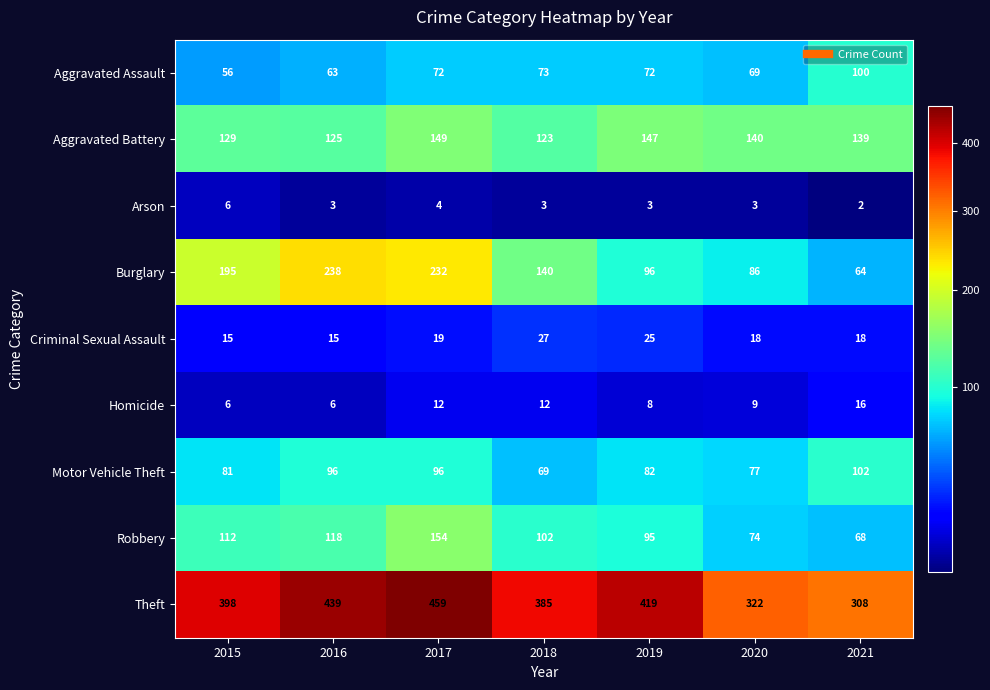

What is the total value across all series at 2021?

817